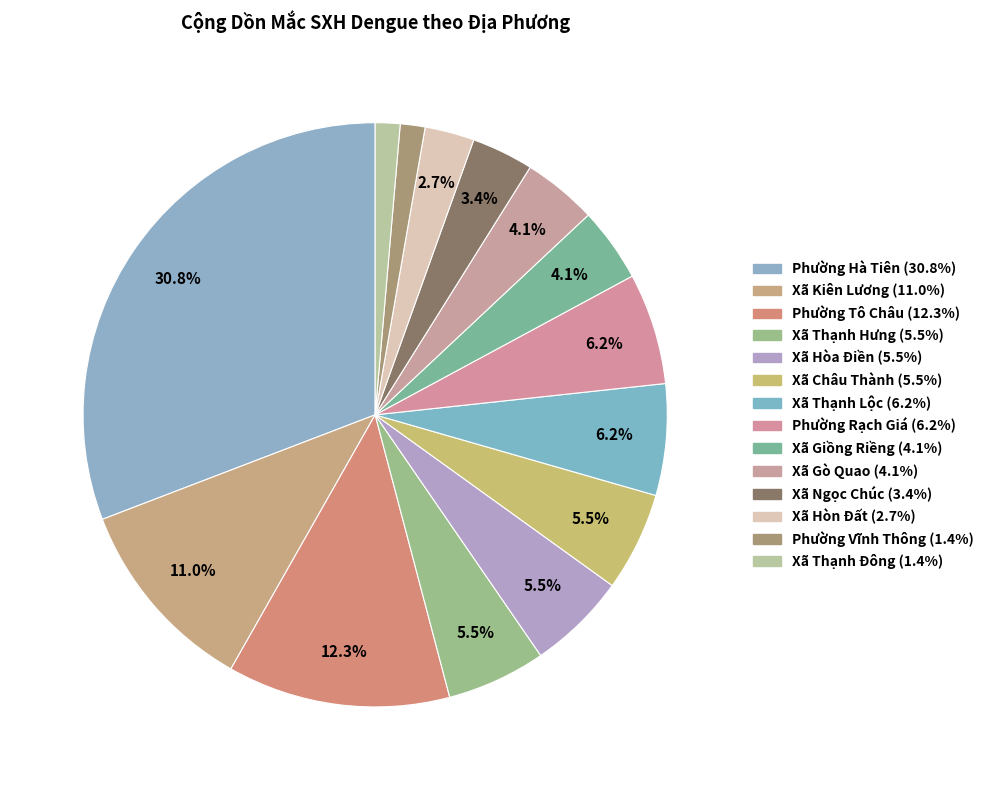

Which has a higher value, Phường Rạch Giá or Xã Hòa Điền?

Phường Rạch Giá